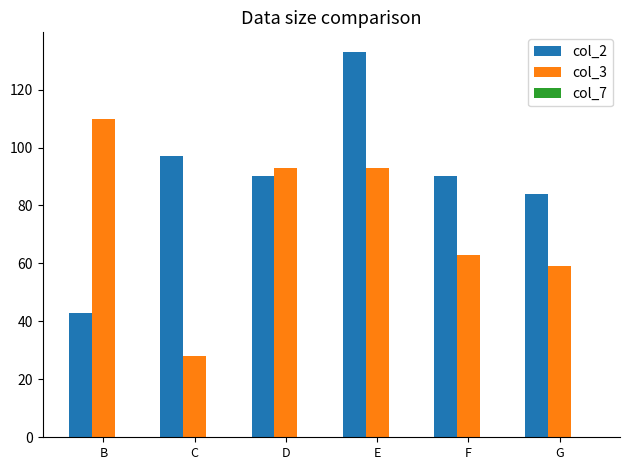

Reading right to left, what are all the values shown in this chart?

col_2: 84	90	133	90	97	43
col_3: 59	63	93	93	28	110
col_7: -2	0	0	0	0	0